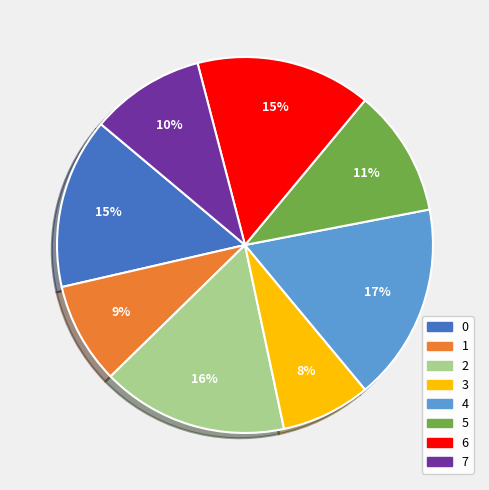

How many segments does this pie chart have?

8